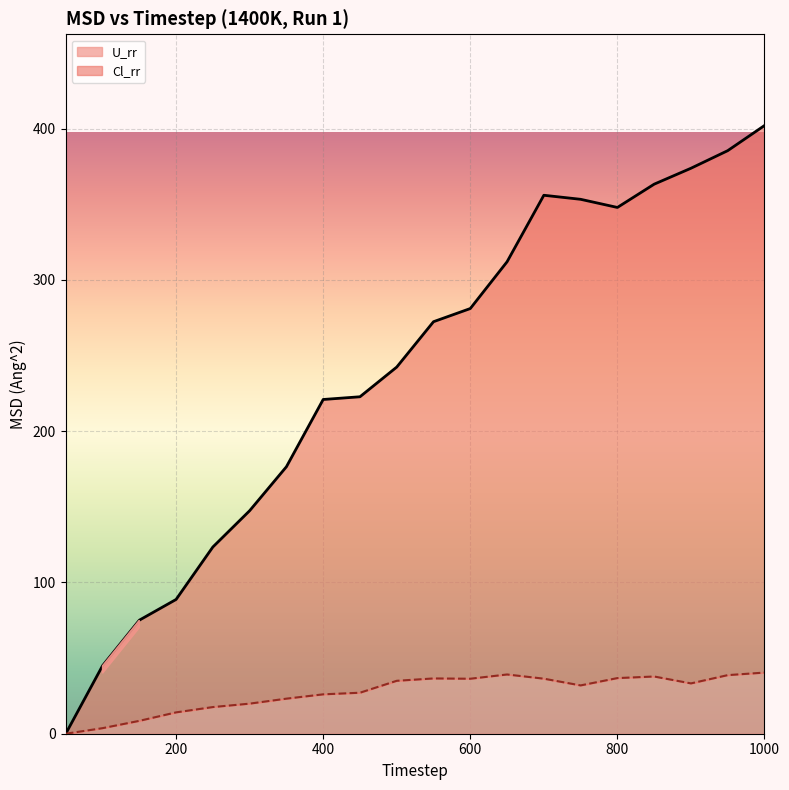

Reading left to right, list all the values displayed in this chart.

Cl_rr: 50=0.0	100=44.9	150=75.0	200=88.7	250=123.4	300=147.4	350=176.5	400=220.9	450=222.7	500=242.4	550=272.4	600=281.0	650=312.0	700=355.9	750=353.3	800=347.9	850=363.3	900=373.8	950=385.4	1000=402.0
U_rr: 50=0.0	100=3.7	150=8.5	200=14.1	250=17.6	300=19.9	350=23.2	400=26.0	450=27.1	500=35.0	550=36.5	600=36.3	650=39.2	700=36.4	750=31.9	800=36.8	850=37.8	900=33.3	950=38.7	1000=40.4